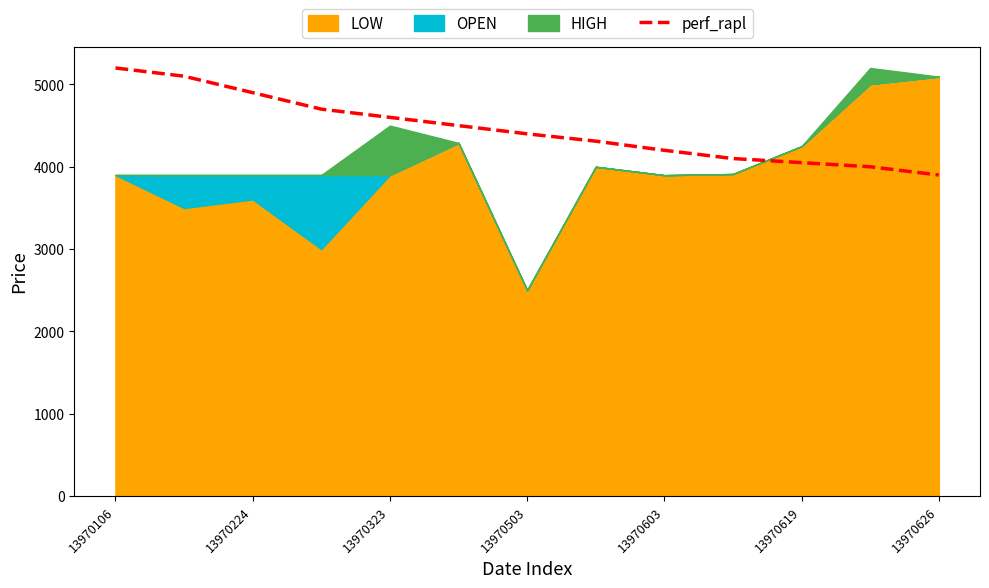

What value does the data have at 13970106, to the nearest 100?

5200